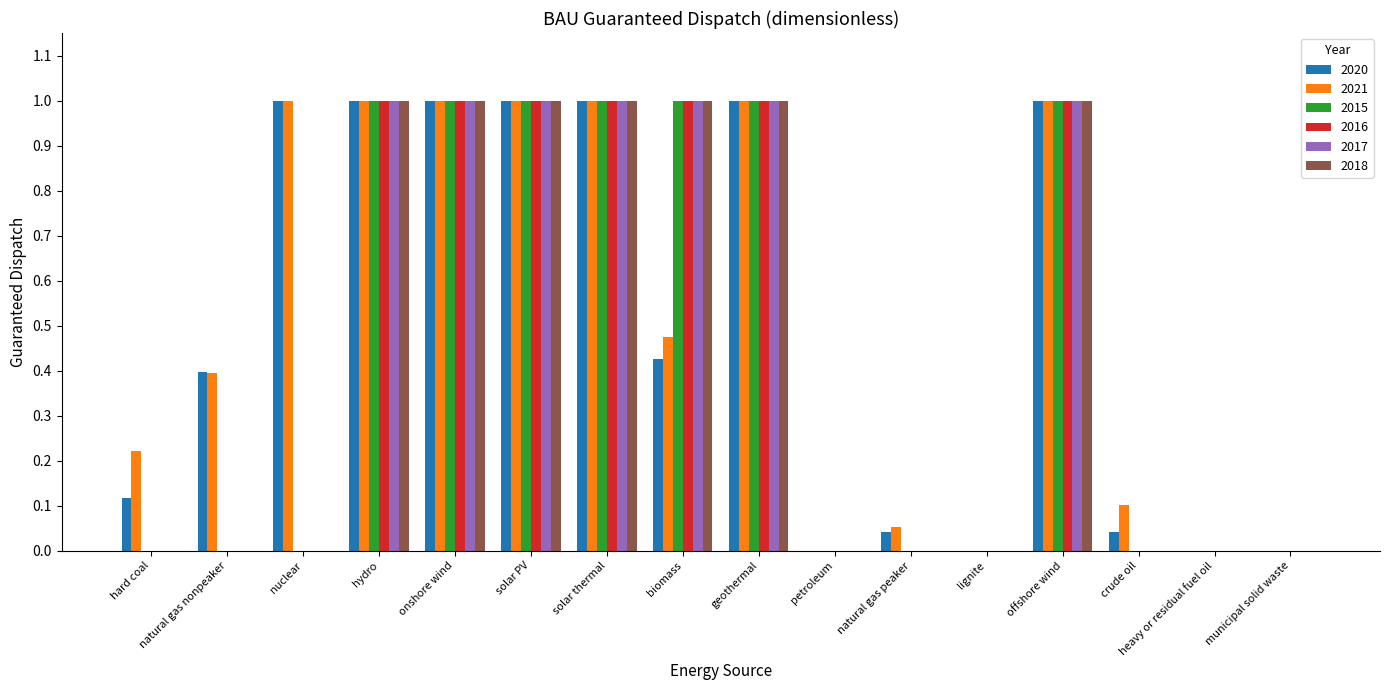

True or false: 2015 has a value of 0.0 at heavy or residual fuel oil.

True